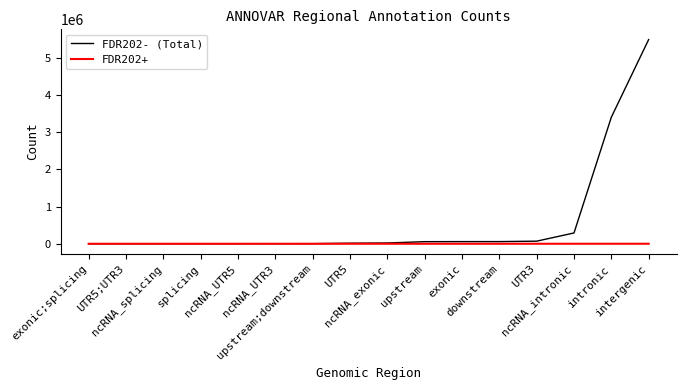

Rank the series at UTR3 from highest to lowest value.

FDR202- (Total), FDR202+